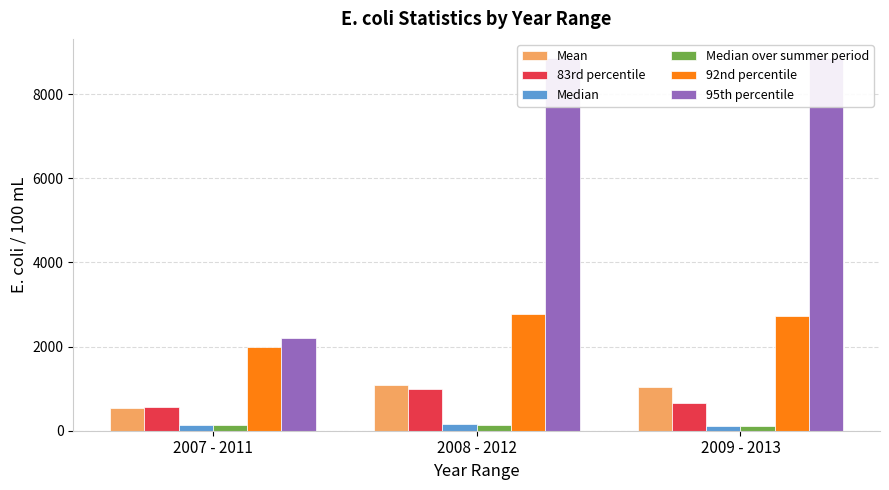

Which has a higher value, 2007 - 2011 or 2008 - 2012?

2008 - 2012